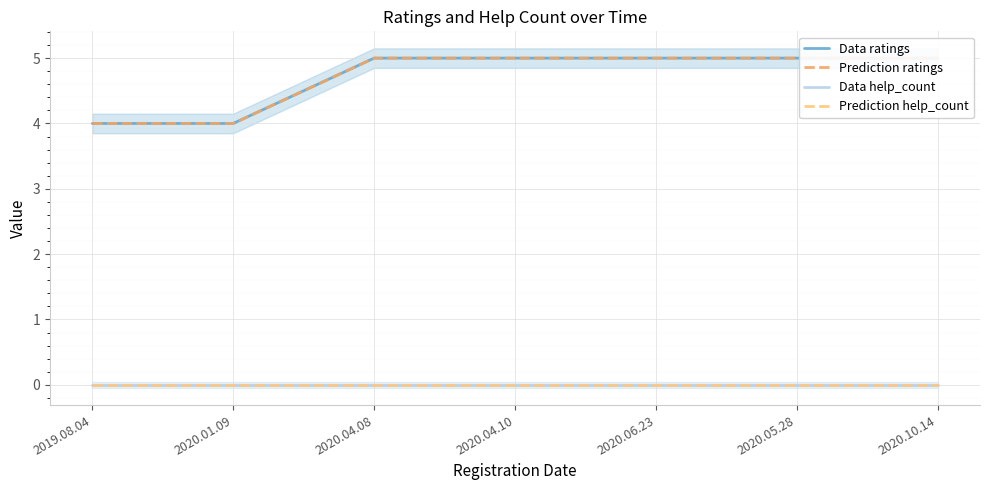

What is the highest value of the Data ratings series?

5